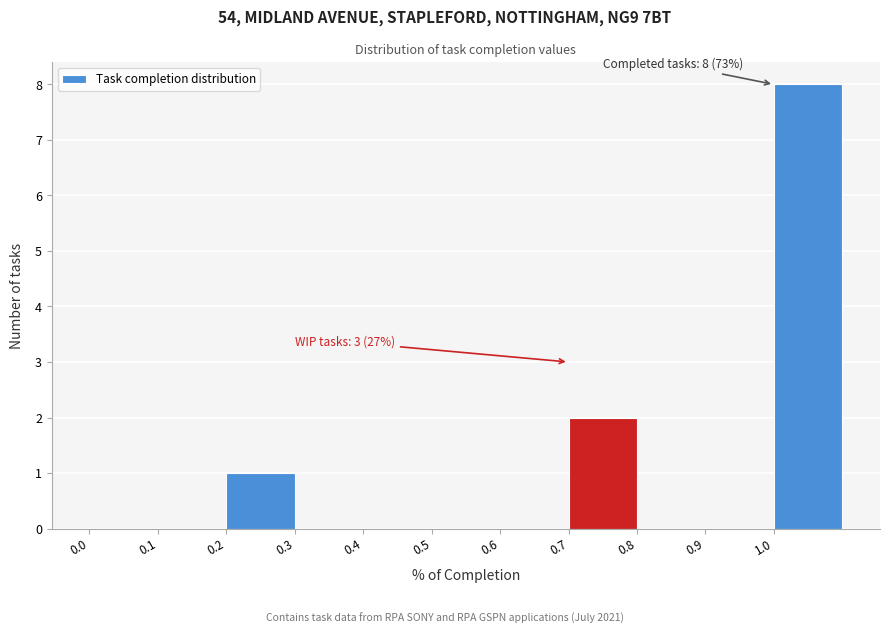

Which range on the x-axis has the tallest bar?

1.0 to 1.1